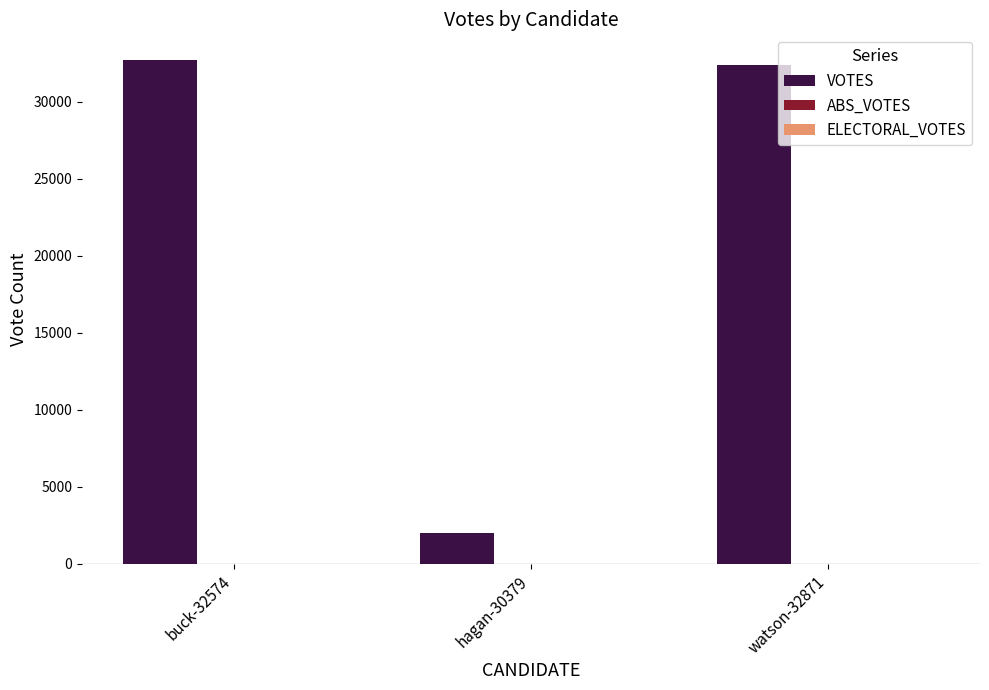

Are the bars horizontal?

No